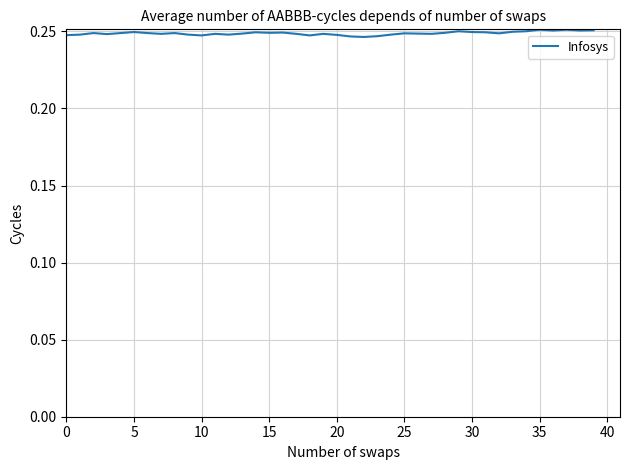

Is it true that the value at 35 is 0.4?

False